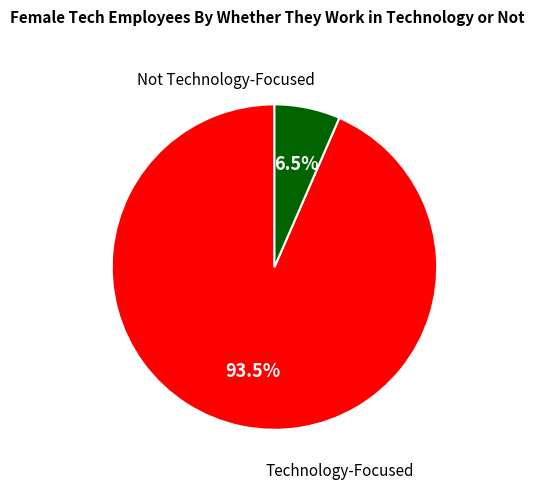

How many segments does this pie chart have?

2